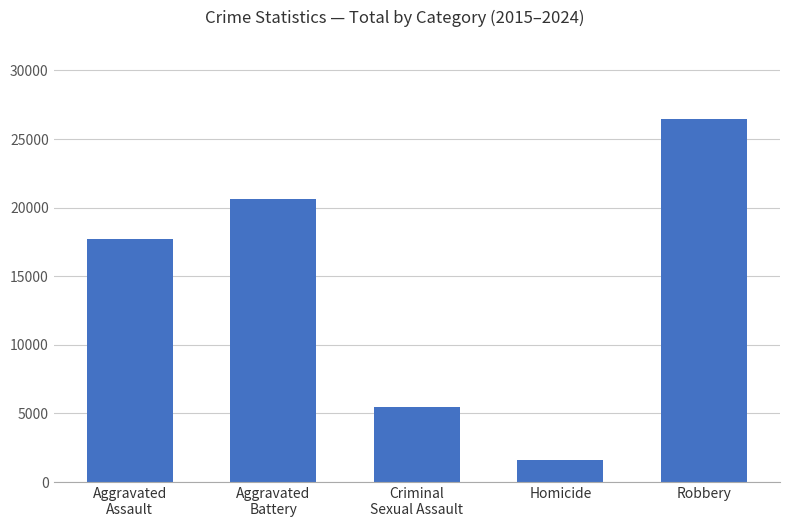

List the labels in order of value, smallest first.

Homicide, Criminal
Sexual Assault, Aggravated
Assault, Aggravated
Battery, Robbery